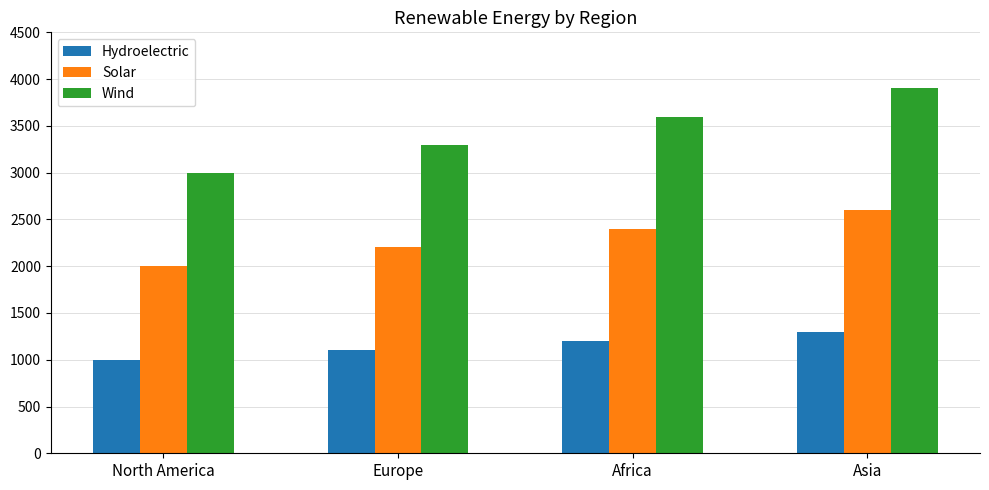

What is the difference between the maximum and minimum values in the Solar series?

600